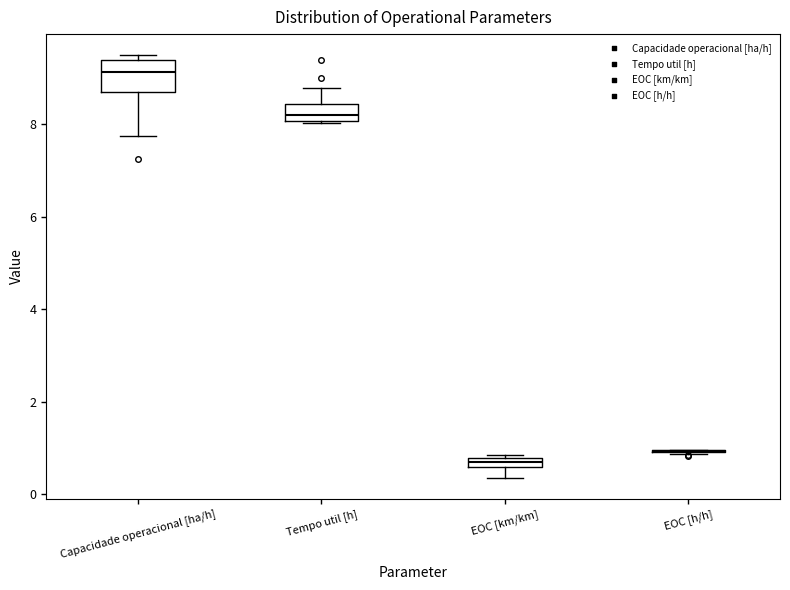

Which box is the tallest, from its lower edge to its upper edge?

Capacidade operacional [ha/h]